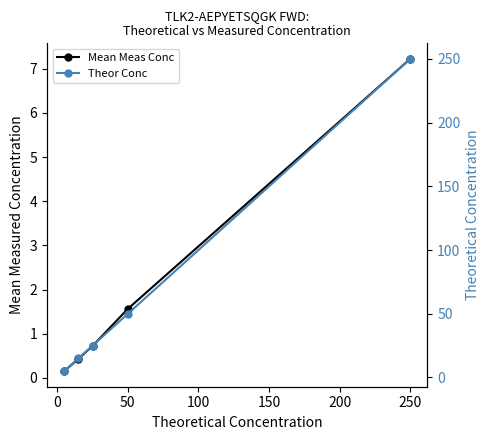

True or false: Mean Meas Conc has a value of 2.2 at 50.

False